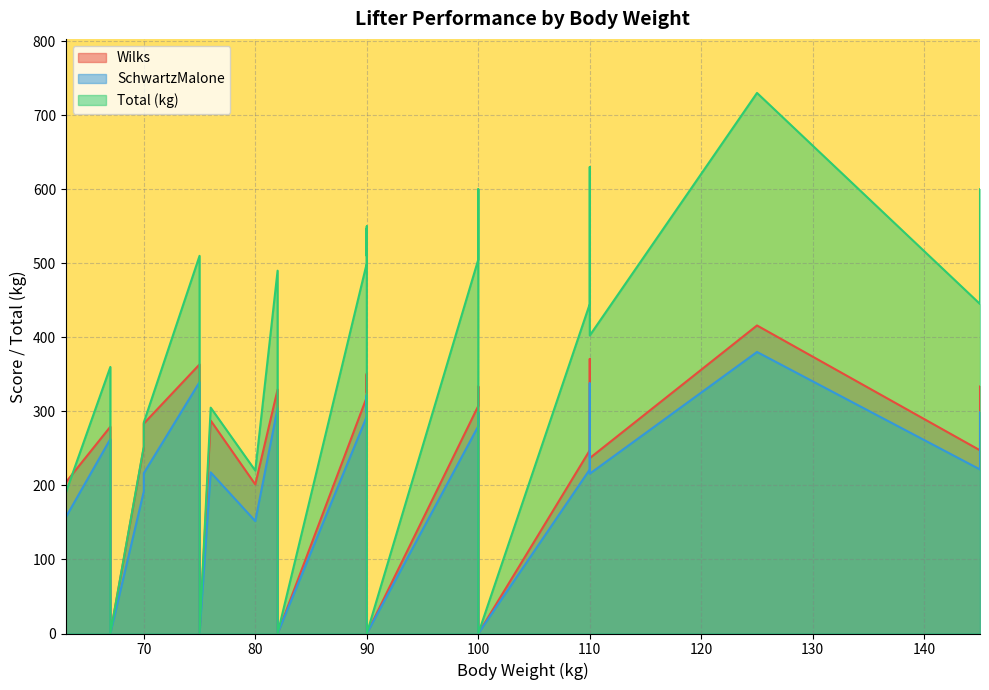

The value of Total (kg) at 70 is 252.5. True or false?

True